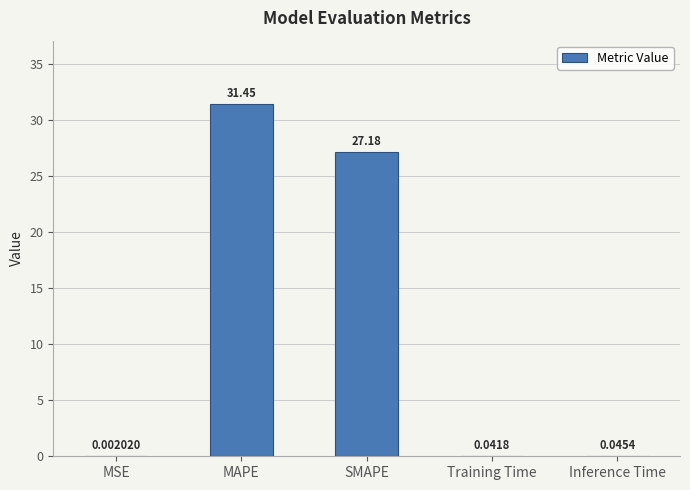

Read the value at SMAPE.

27.2